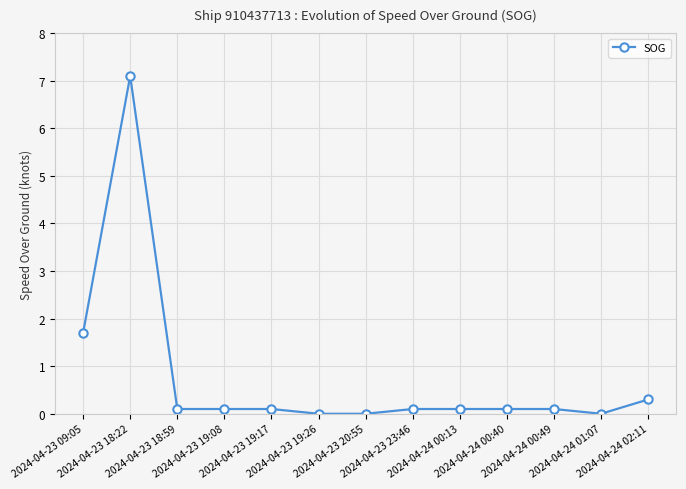

Where is the data nearest to the value 3?

2024-04-23 09:05